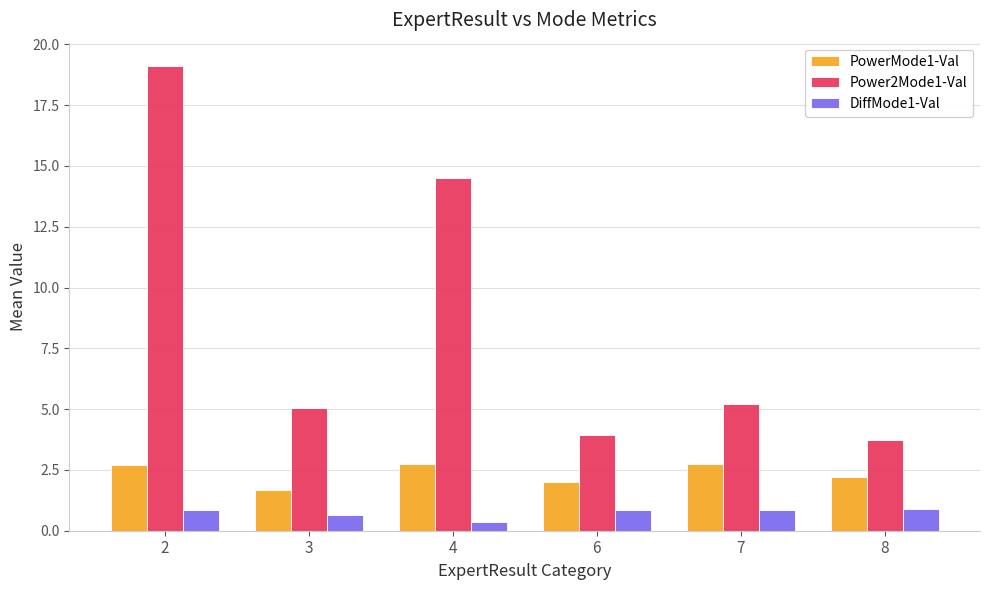

The DiffMode1-Val series shows 0.6 at 3. True or false?

True